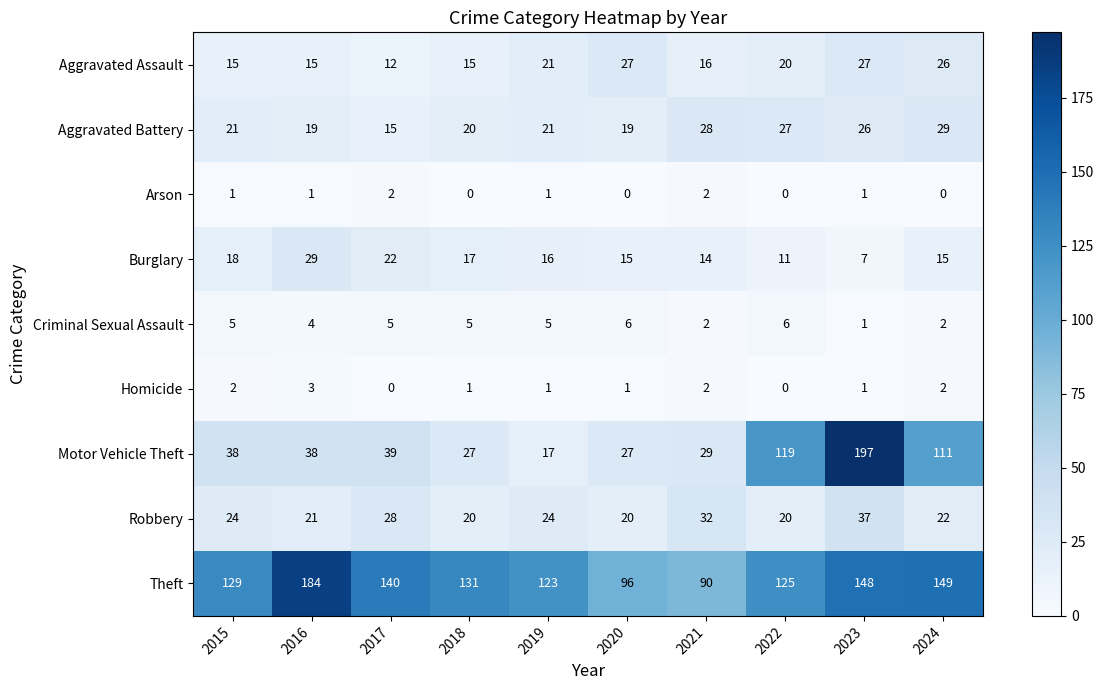

Where does the Aggravated Assault series first go above 20?

2019